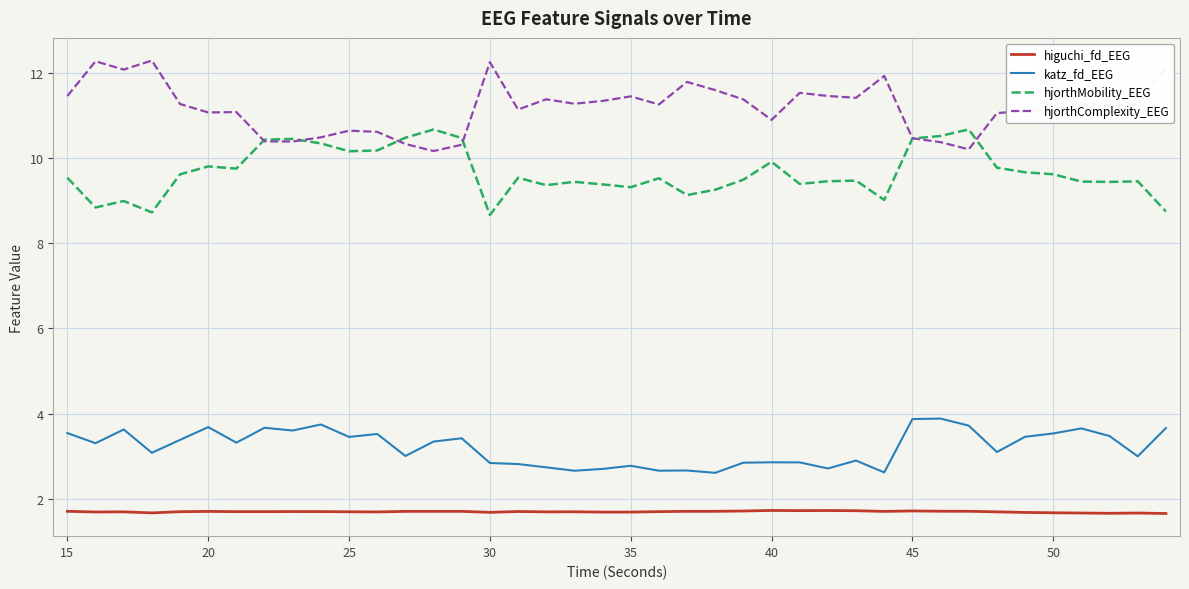

Which series has the largest total across all categories?

hjorthComplexity_EEG